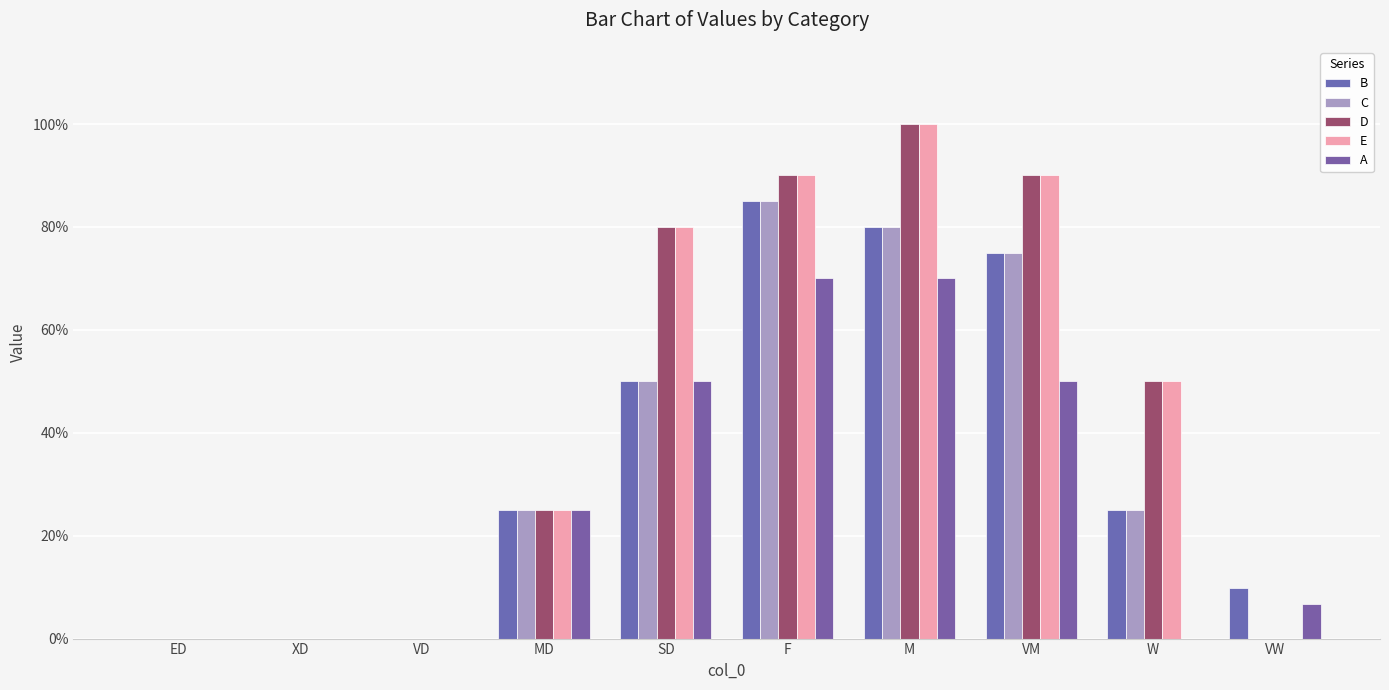

Does the chart contain stacked bars?

No